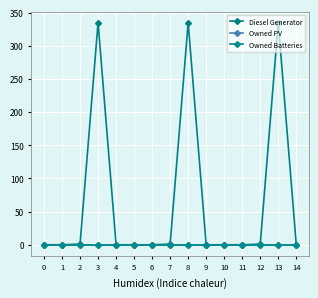

At which category is the sum across all series the highest?

3